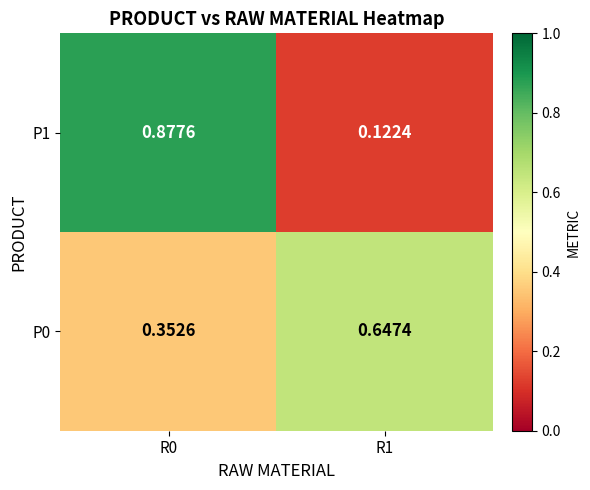

Count the number of categories in the chart.

2